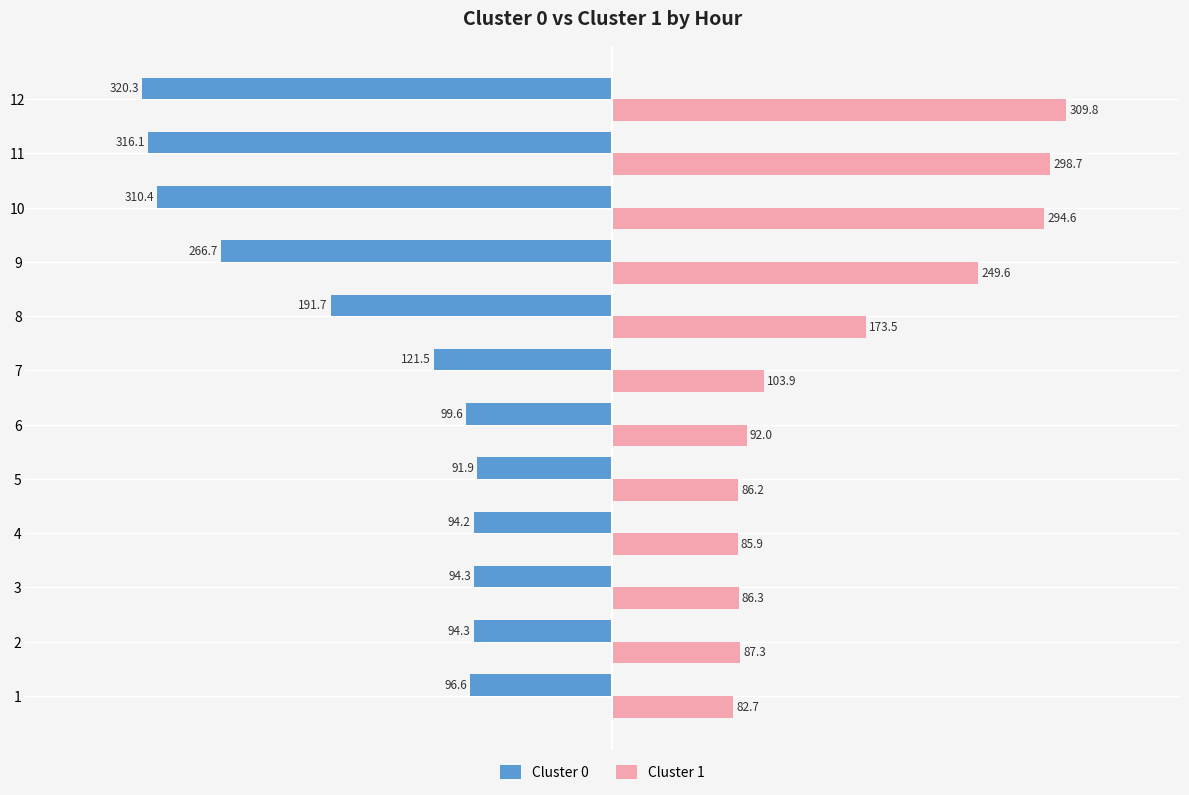

At which label does Cluster 0 reach its peak?

5